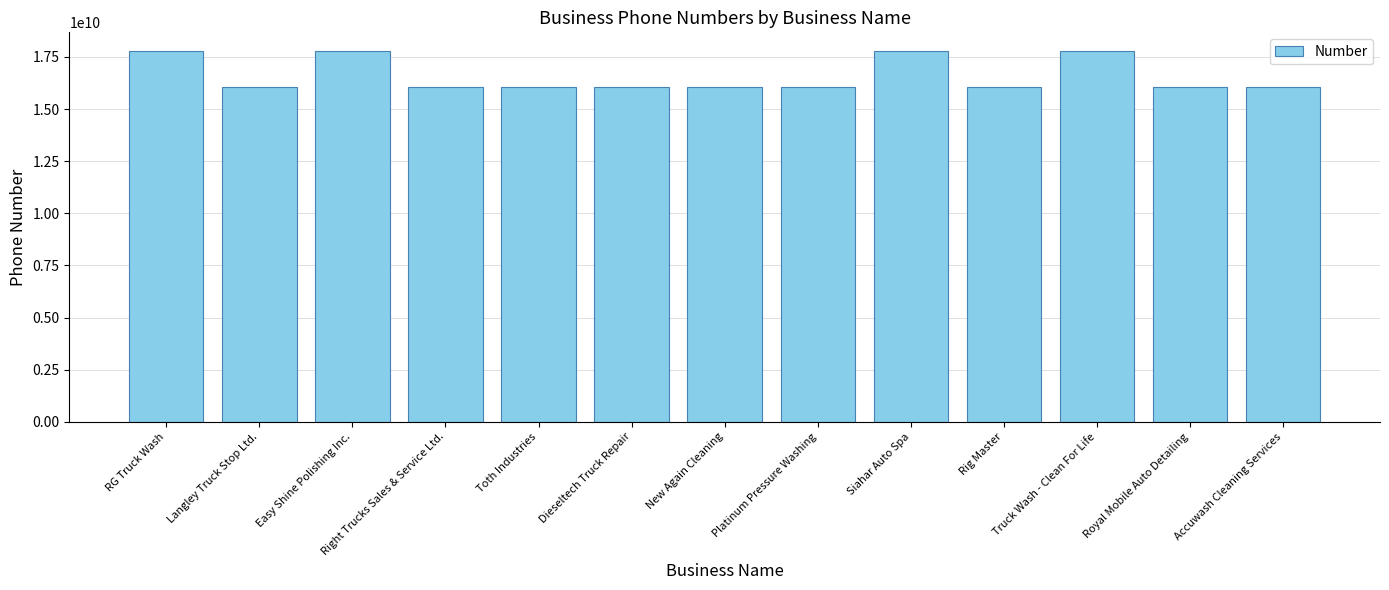

Approximately how many times larger is the value at Platinum Pressure Washing compared to Accuwash Cleaning Services?

1.0